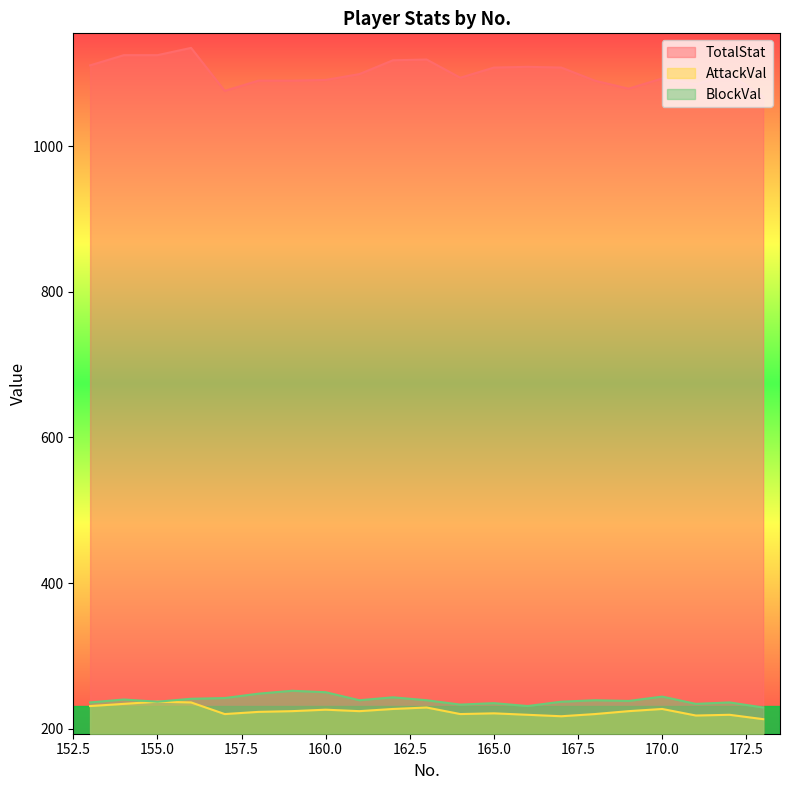

What is the smallest value displayed?

213